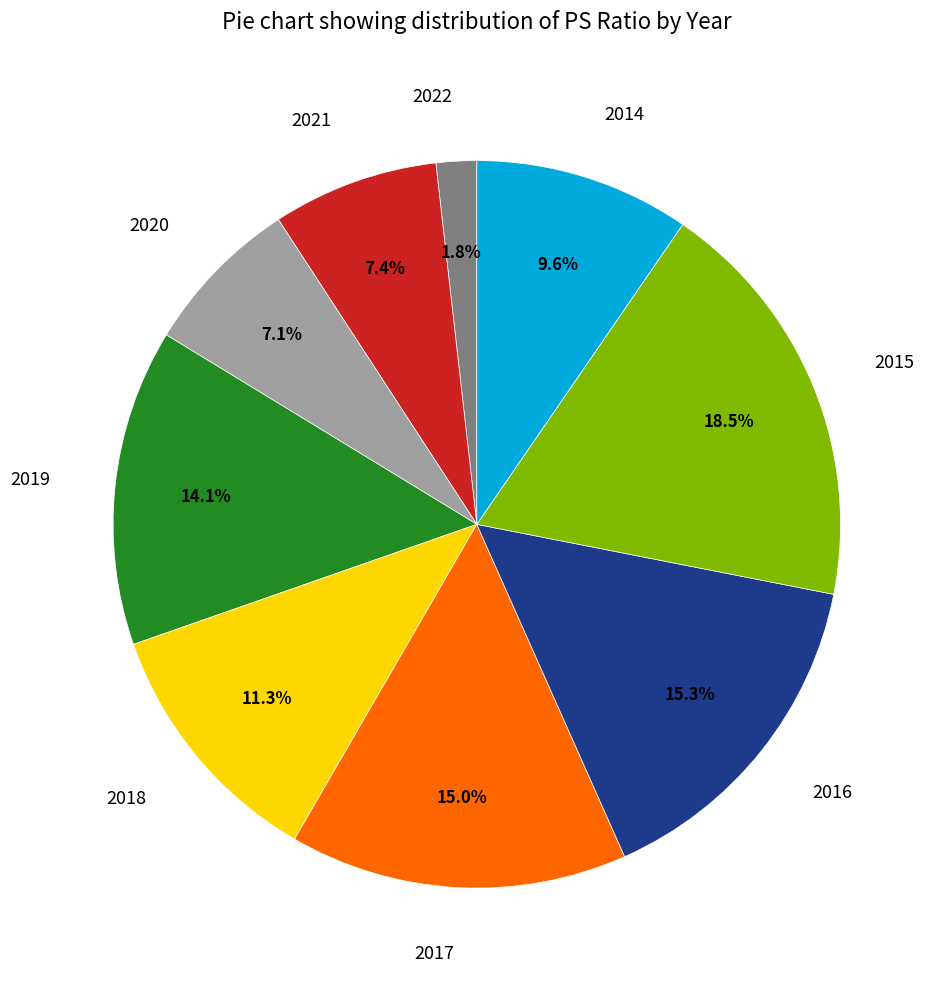

What percentage do 2020 and 2014 together represent?

16.7%